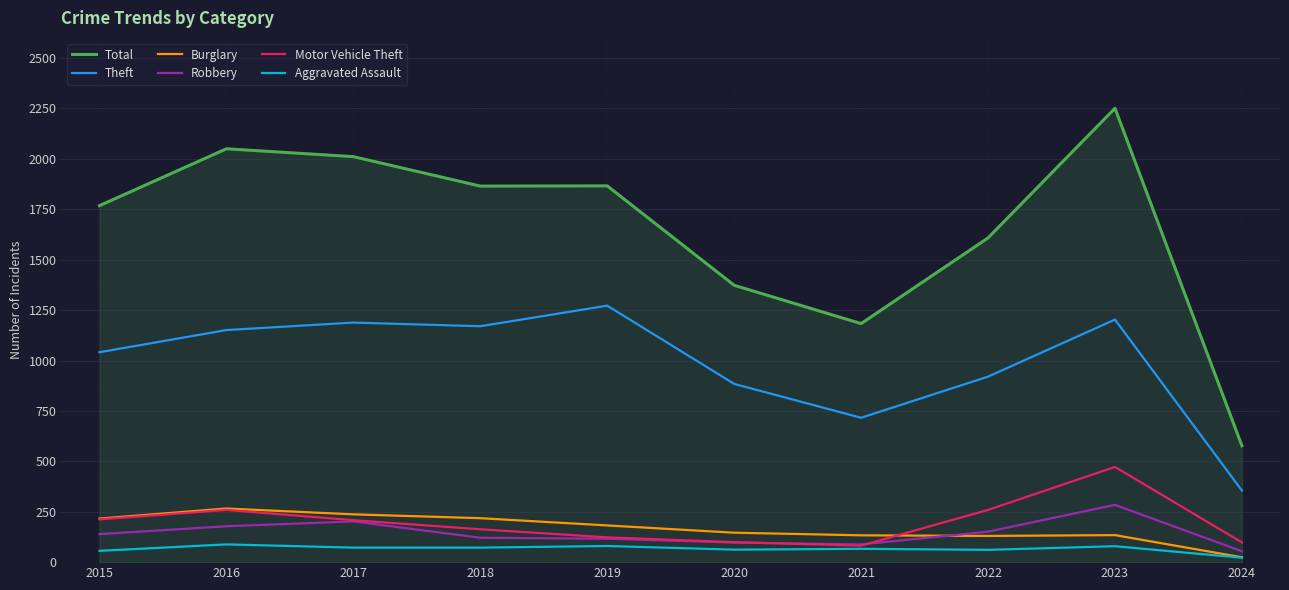

Which category has the highest value across all series?

2023